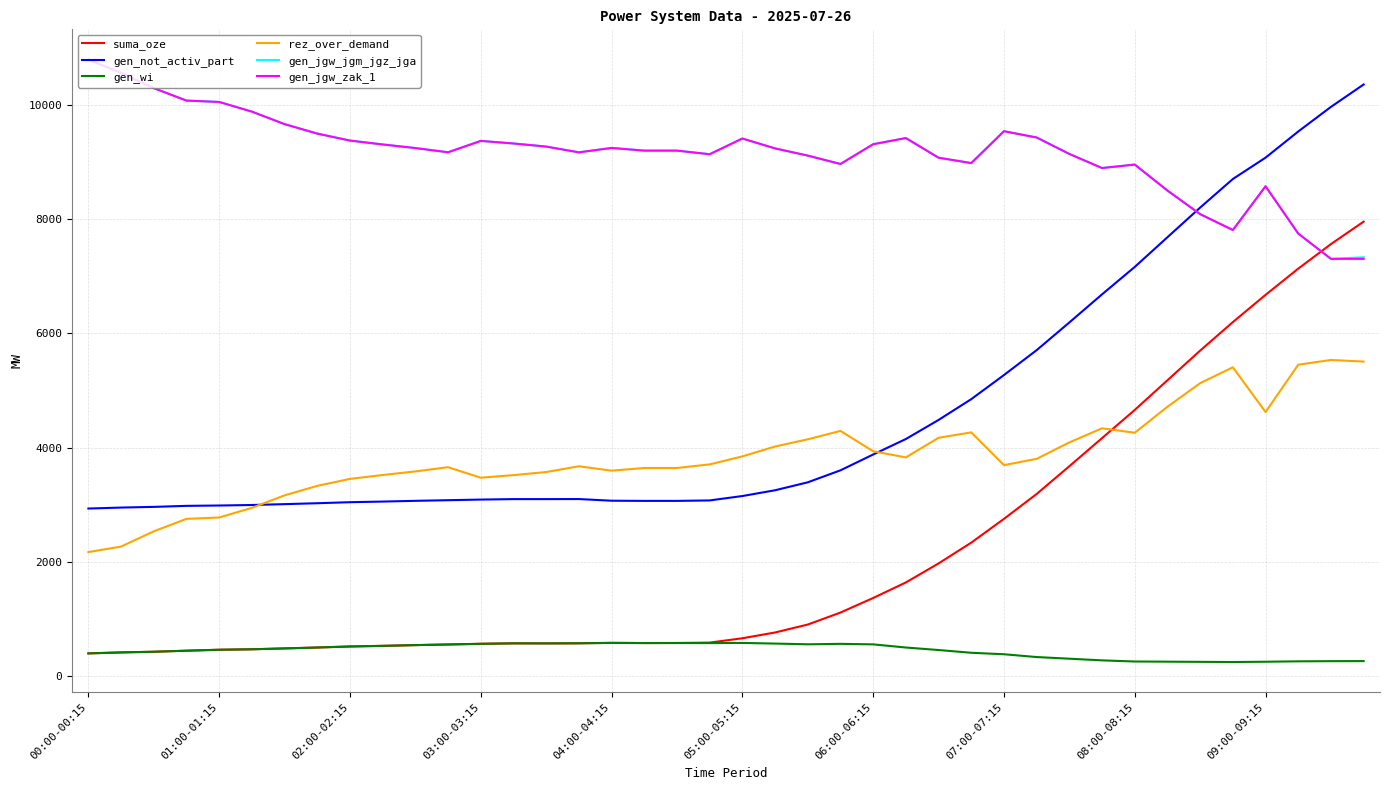

Count the number of categories in the chart.

40